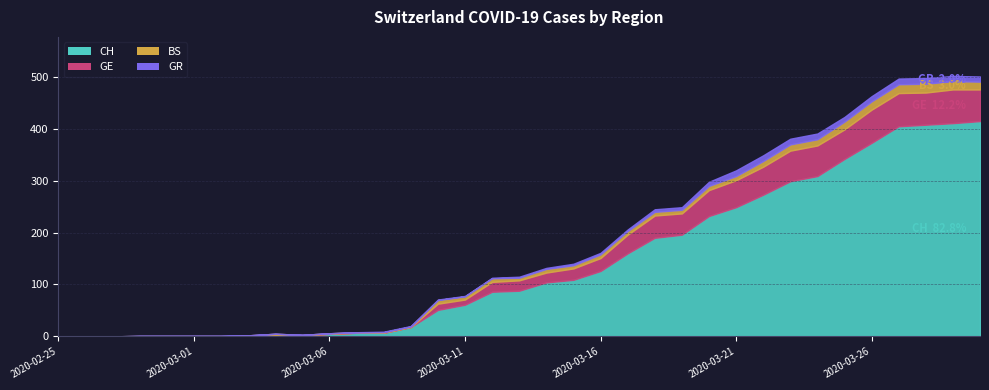

What is the maximum value shown in the chart?

415